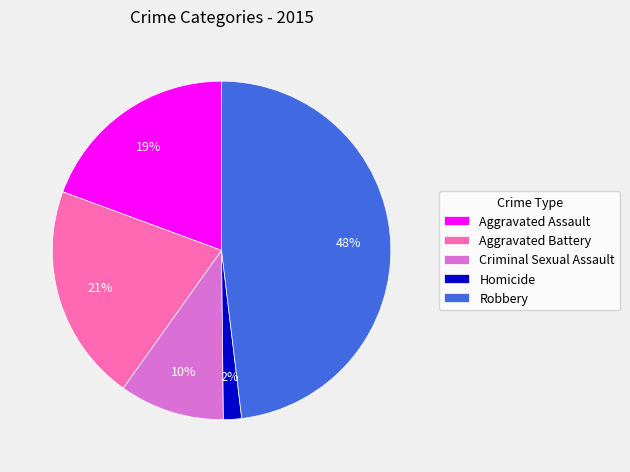

Is there a majority slice in this chart?

No